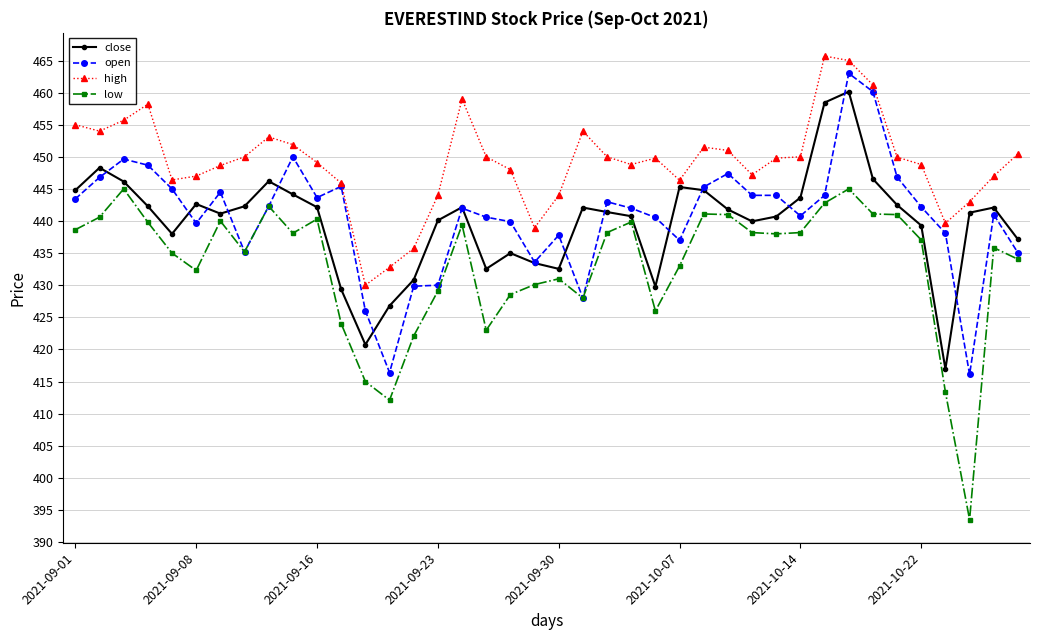

What is the lowest value of the high series?

430.0